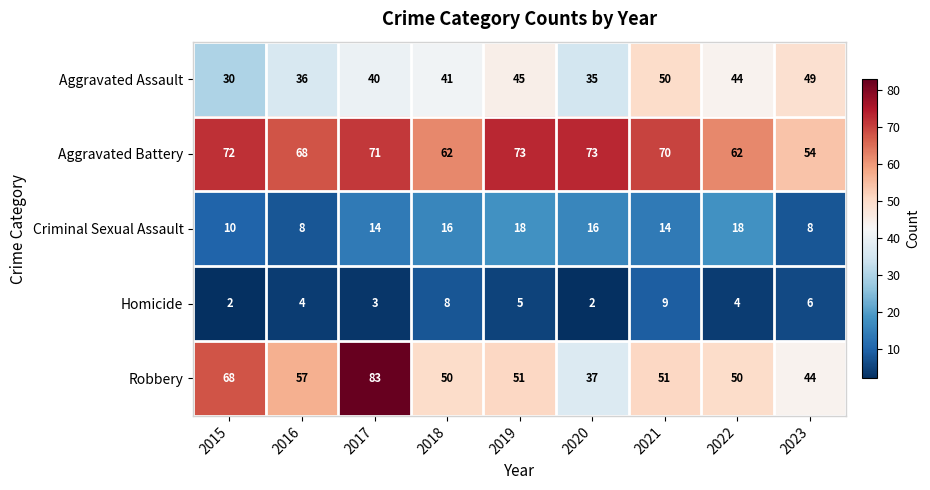

What is the total value across all series at 2017?

211